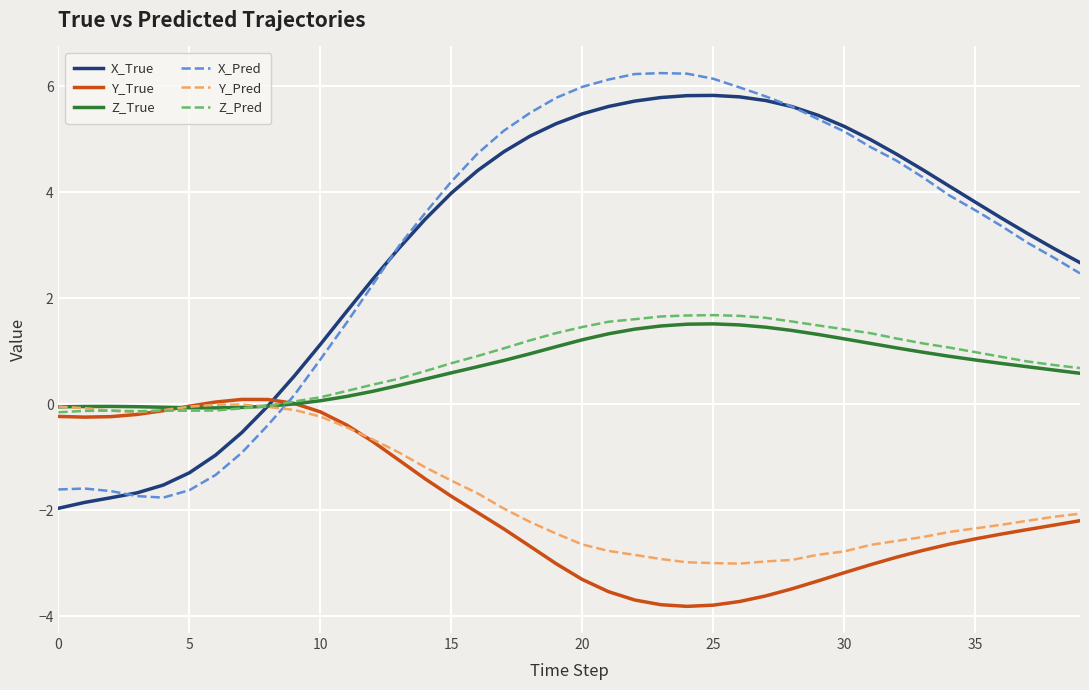

Does the chart display data point markers on the line(s)?

No